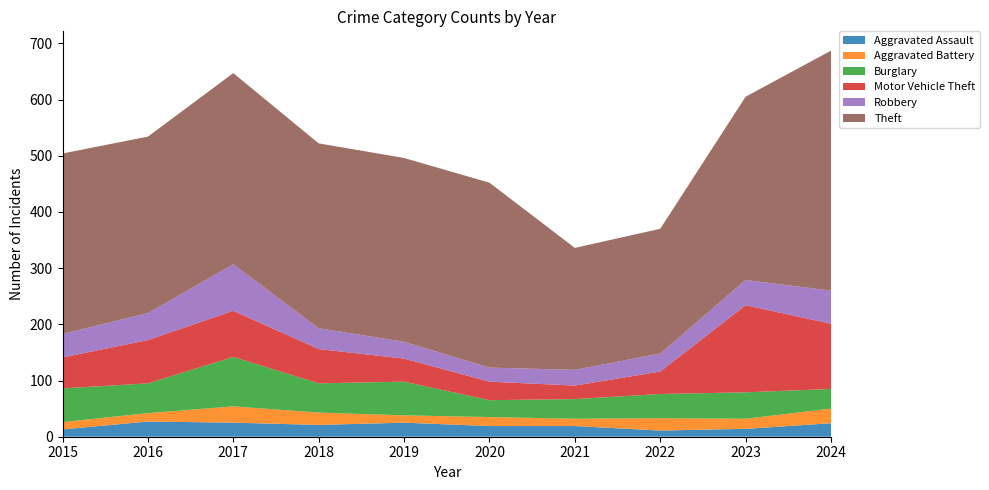

Reading left to right, transcribe all the data shown in this chart.

Aggravated Assault: 2015=13	2016=27	2017=25	2018=21	2019=25	2020=19	2021=19	2022=11	2023=14	2024=24
Aggravated Battery: 2015=13	2016=15	2017=29	2018=22	2019=13	2020=16	2021=13	2022=22	2023=18	2024=26
Burglary: 2015=60	2016=53	2017=88	2018=52	2019=60	2020=30	2021=35	2022=43	2023=47	2024=35
Motor Vehicle Theft: 2015=55	2016=77	2017=82	2018=61	2019=41	2020=33	2021=24	2022=40	2023=155	2024=116
Robbery: 2015=42	2016=48	2017=83	2018=37	2019=30	2020=25	2021=28	2022=32	2023=45	2024=59
Theft: 2015=321	2016=314	2017=340	2018=329	2019=327	2020=329	2021=217	2022=222	2023=326	2024=427